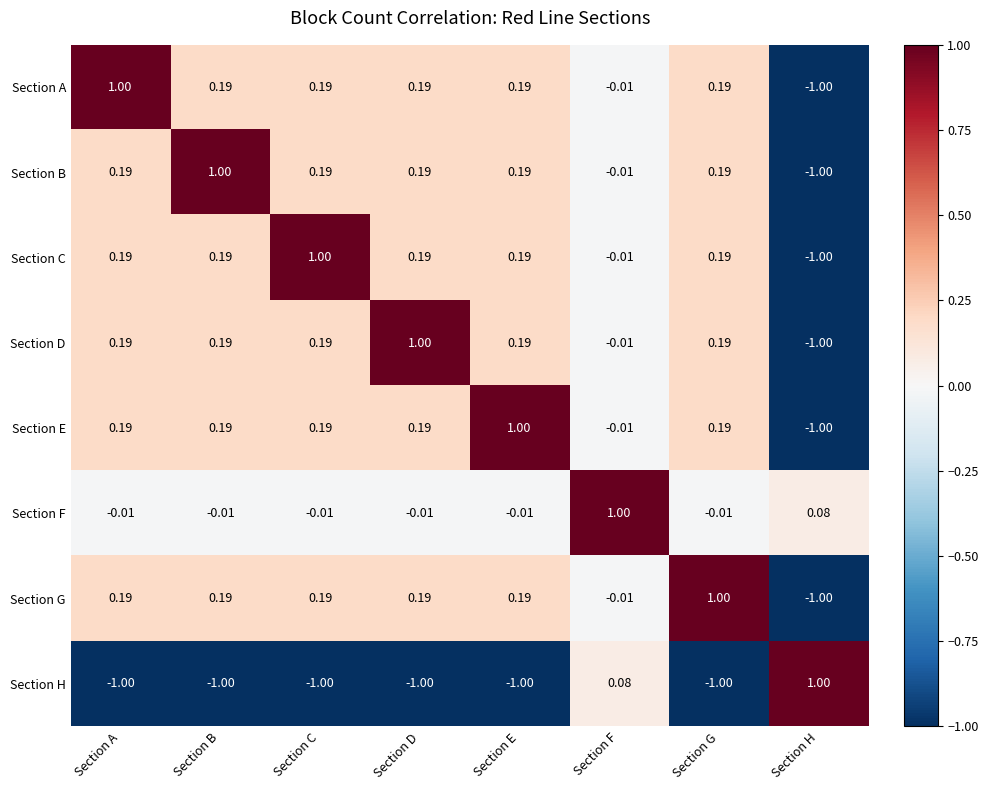

Where is Section H nearest to the value 0?

Section F